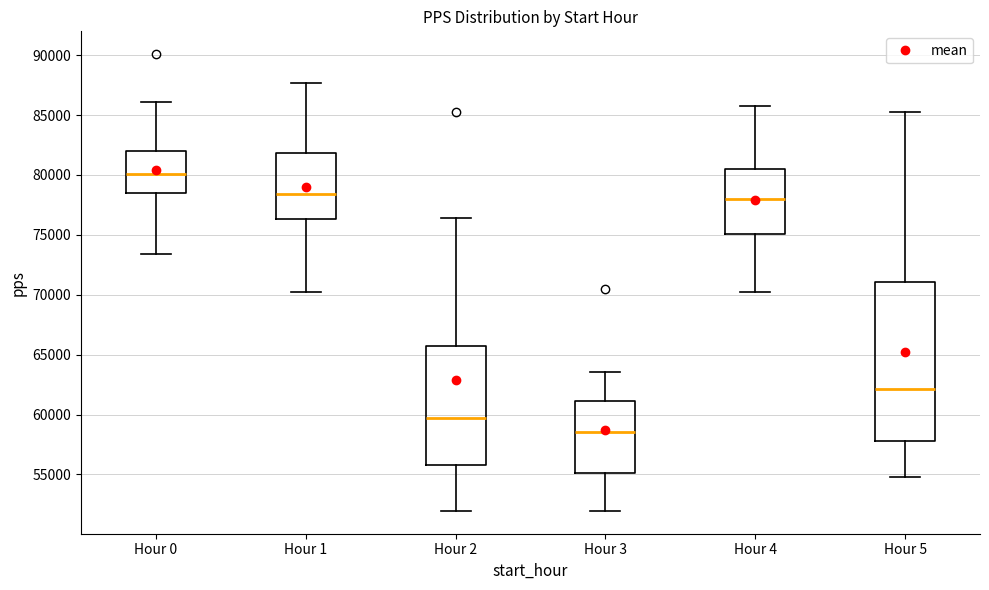

Which box's median line is the lowest?

Hour 3